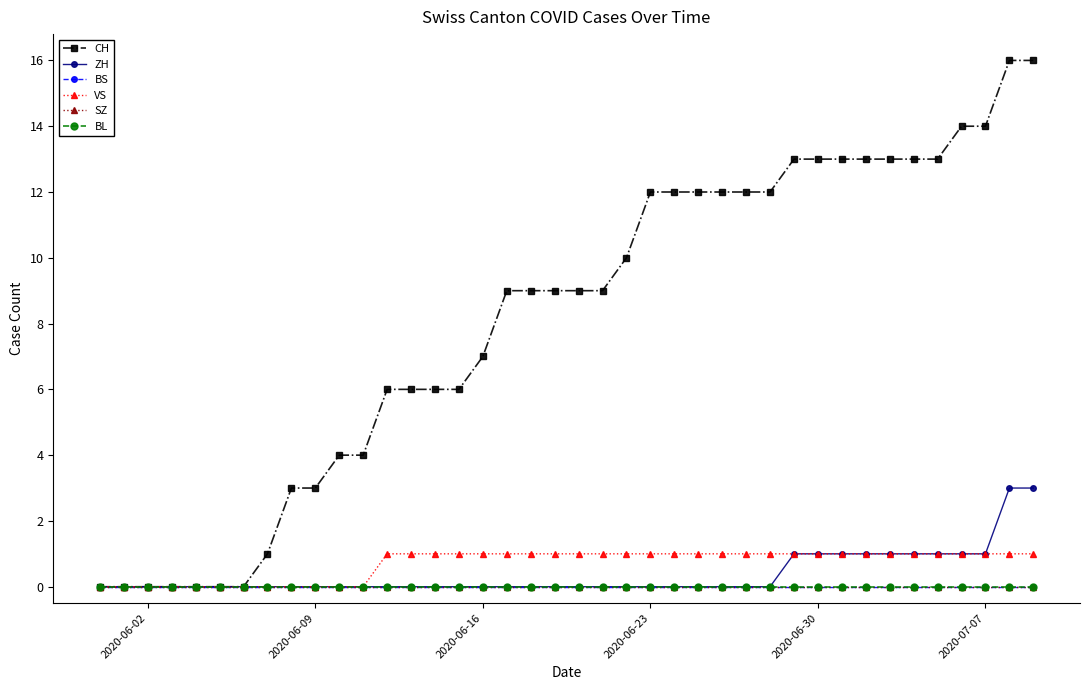

Does the chart have visible grid lines?

No